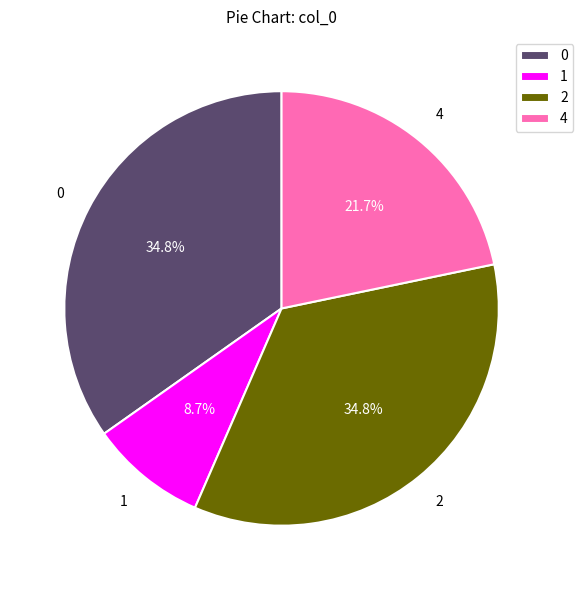

To the nearest percent, what percentage of the pie is 1?

9%